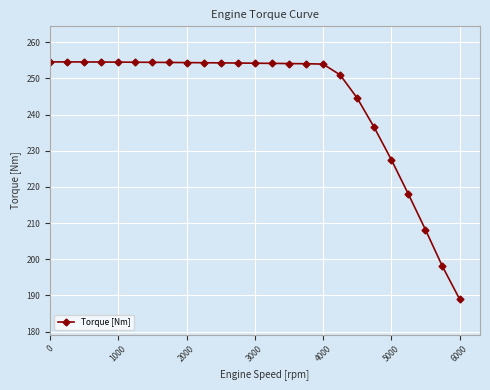

What is the value of the 11th point from the left?

254.3